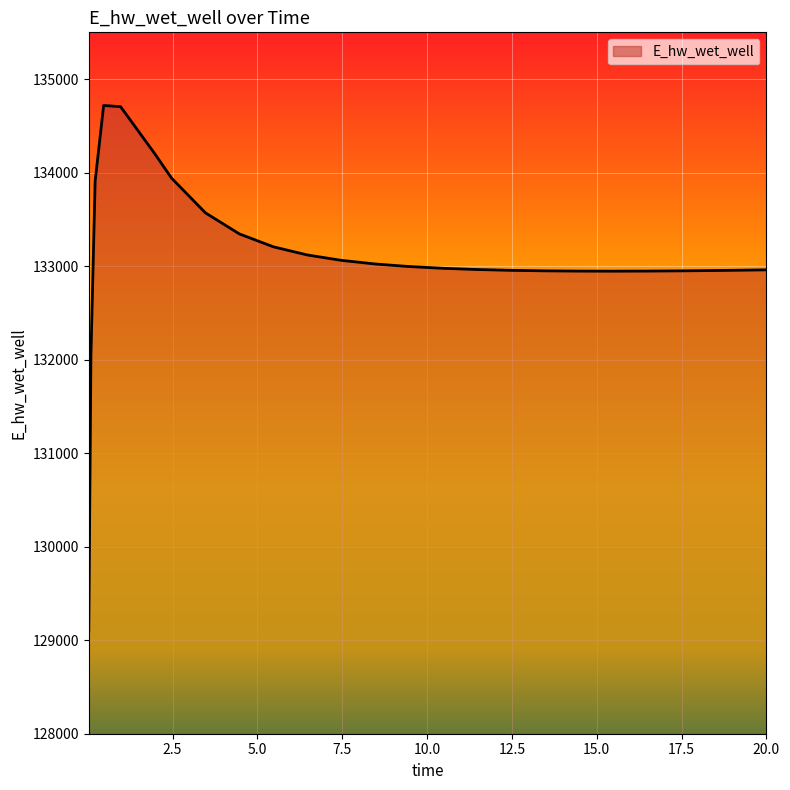

What is the smallest value displayed?

129103.8